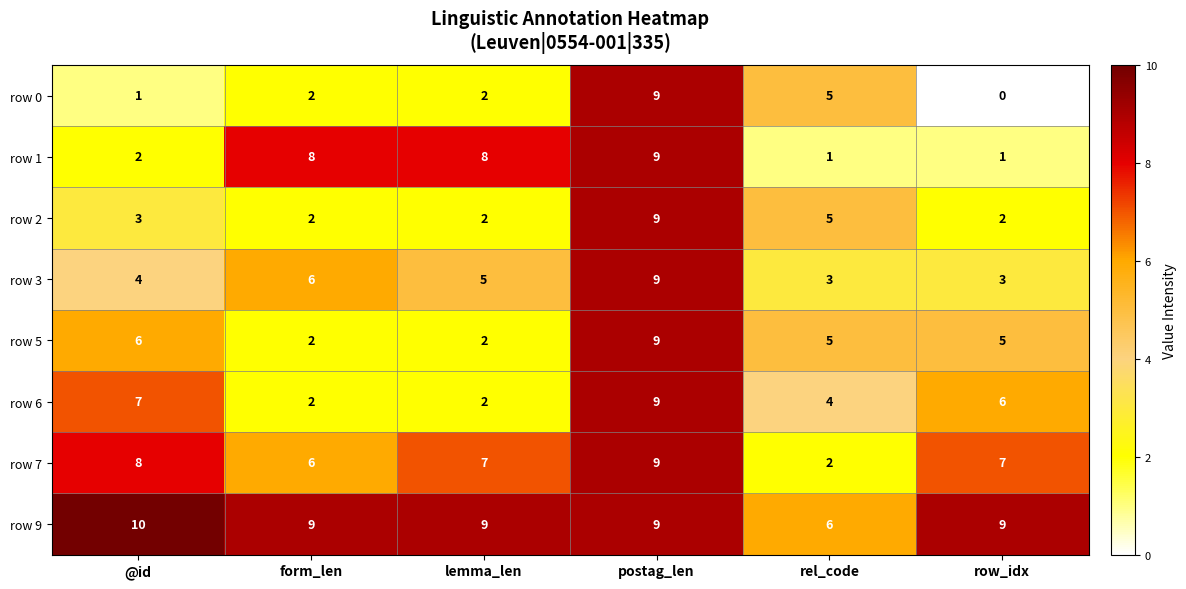

The value of row 0 at lemma_len is 2. True or false?

True